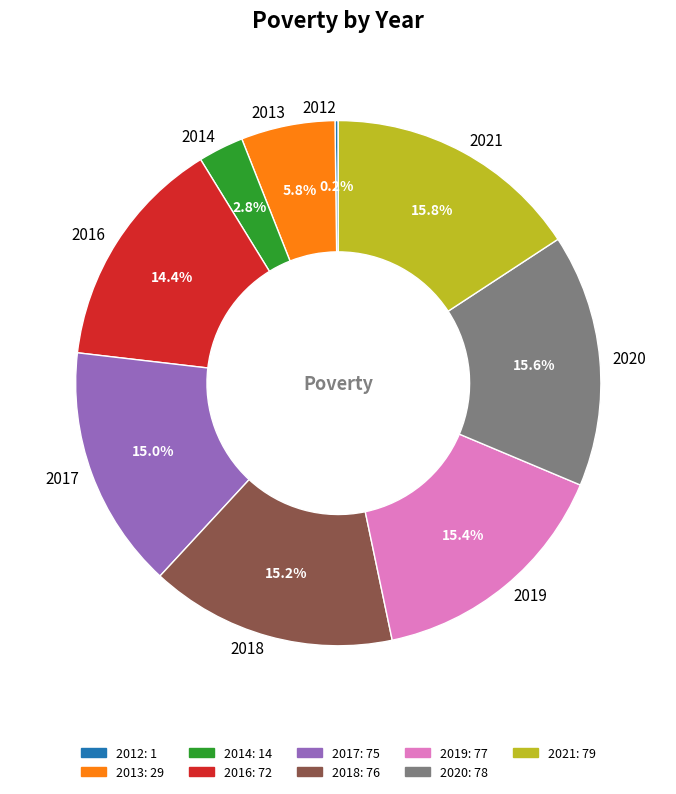

Approximately how many times larger is the value at 2016 compared to 2019?

0.9